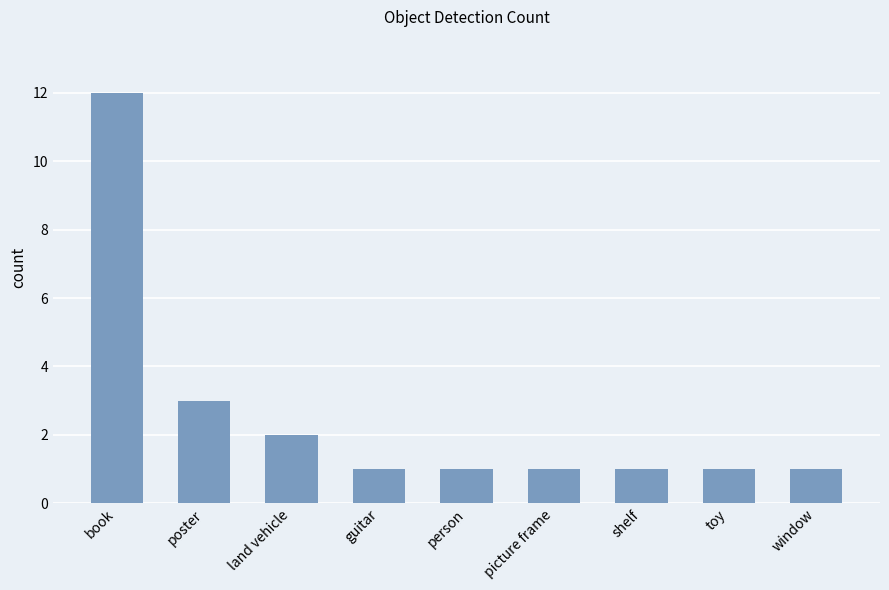

How many series are shown in this chart?

1